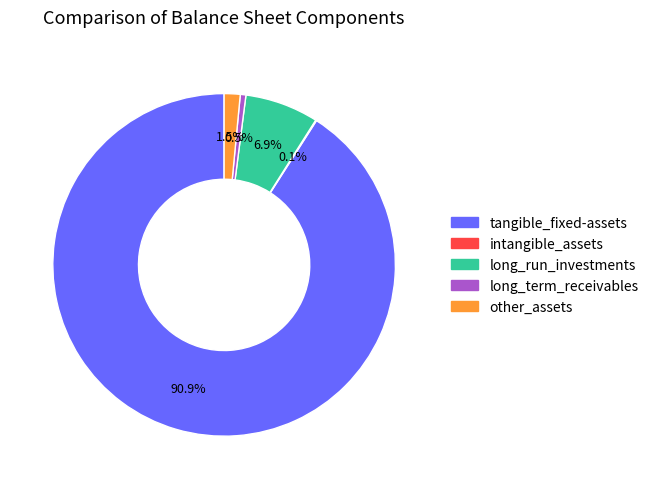

What is the largest slice in the pie chart?

tangible_fixed-assets